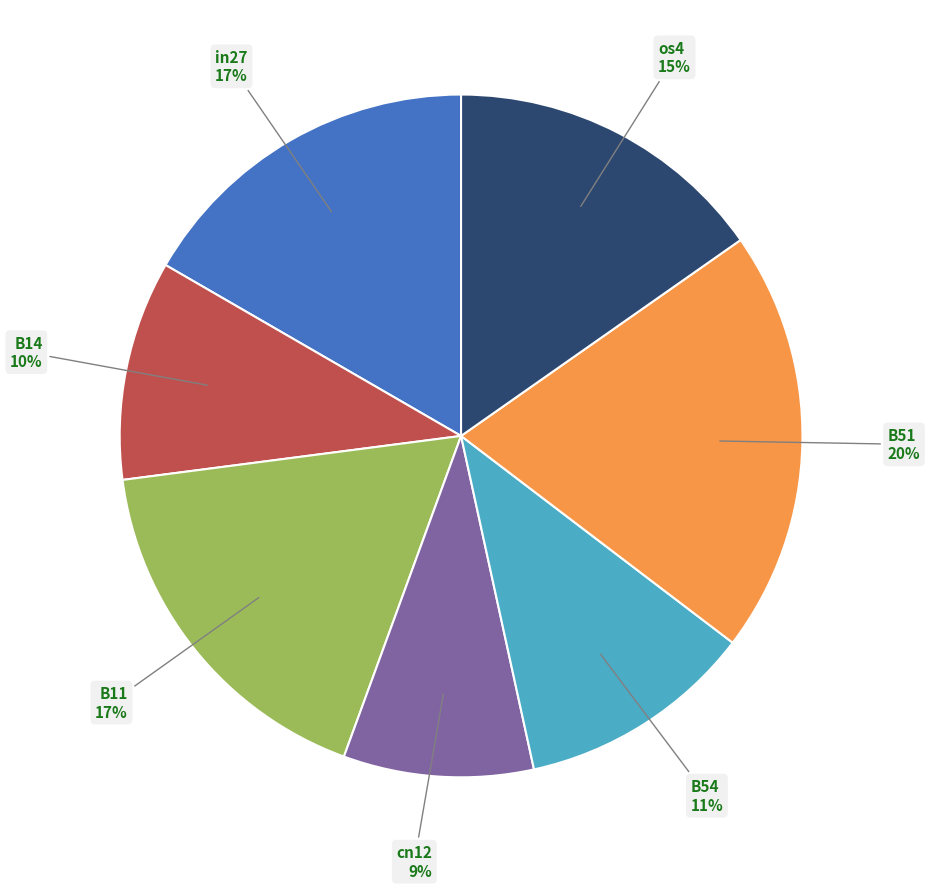

Is there any slice that represents more than half of the pie?

No